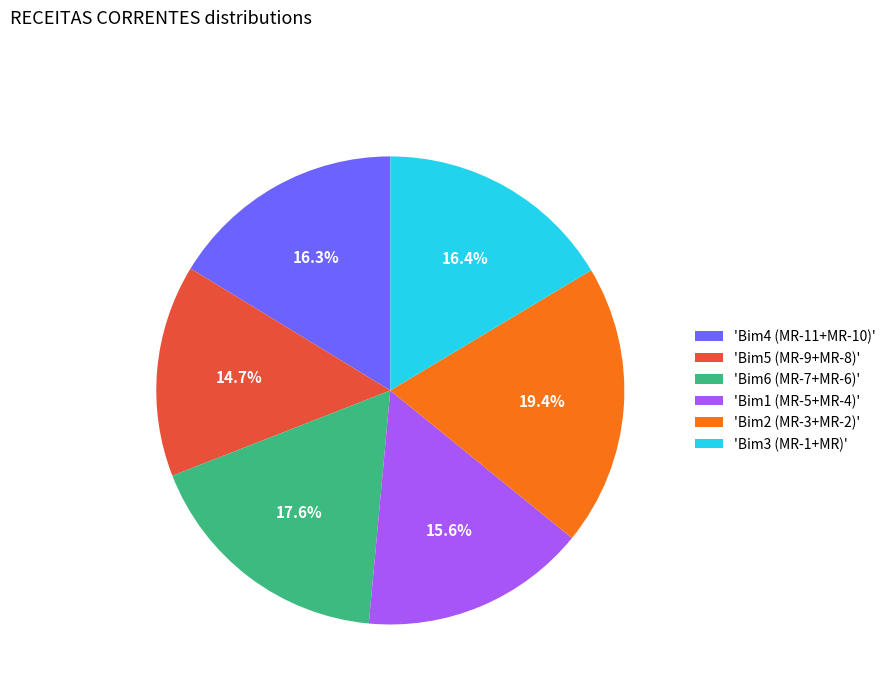

Combined, what portion of the pie is 'Bim3 (MR-1+MR)' and 'Bim4 (MR-11+MR-10)'?

32.7%